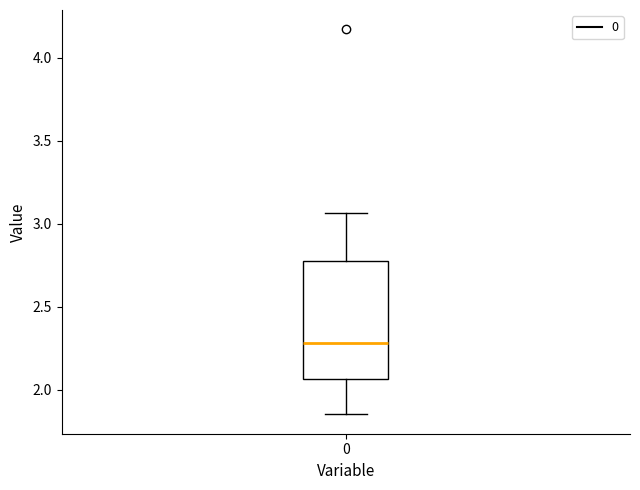

Where is the upper edge of the box at x = 0 on the y-axis? The values are not printed on the chart, so give them approximately, as read against the axis.

2.75